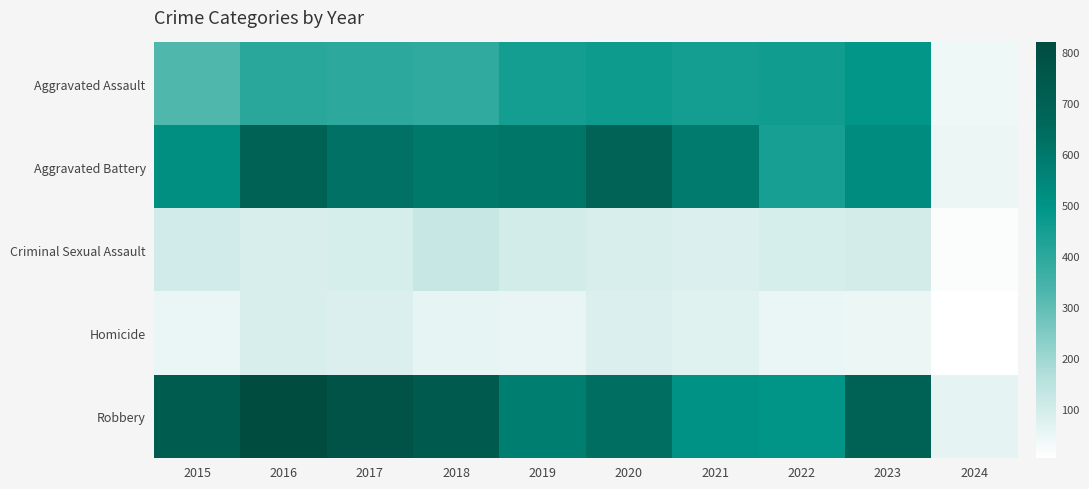

Reading right to left, extract all data points from this chart.

Aggravated Assault: 2024=42	2023=488	2022=458	2021=452	2020=466	2019=452	2018=392	2017=396	2016=402	2015=323
Aggravated Battery: 2024=48	2023=529	2022=446	2021=587	2020=686	2019=608	2018=600	2017=623	2016=691	2015=515
Criminal Sexual Assault: 2024=13	2023=97	2022=93	2021=81	2020=89	2019=102	2018=123	2017=91	2016=87	2015=105
Homicide: 2024=4	2023=48	2022=49	2021=69	2020=81	2019=53	2018=56	2017=82	2016=87	2015=50
Robbery: 2024=59	2023=690	2022=496	2021=506	2020=637	2019=577	2018=741	2017=780	2016=819	2015=726